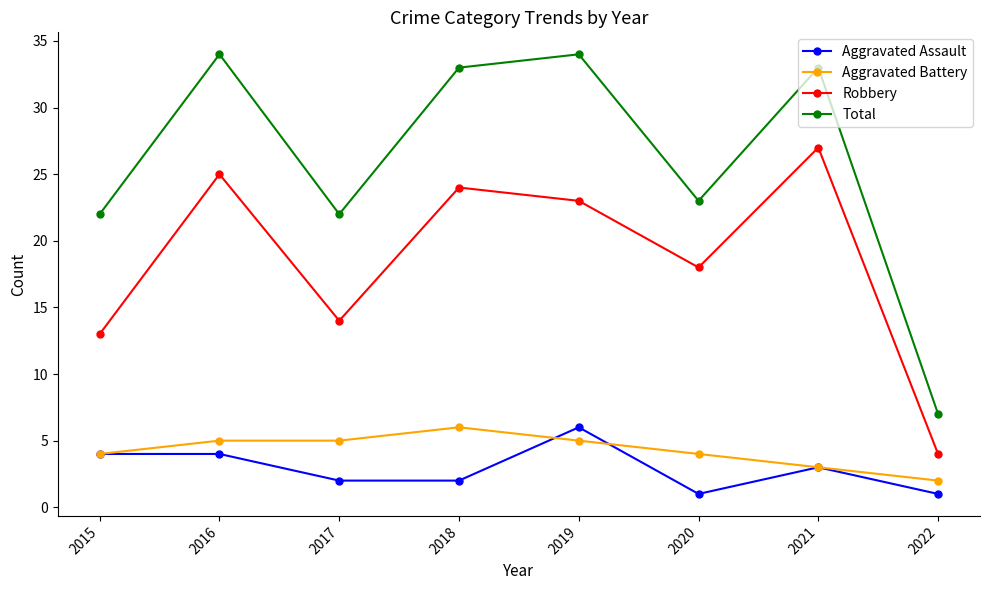

Which series has the largest range (max minus min)?

Total